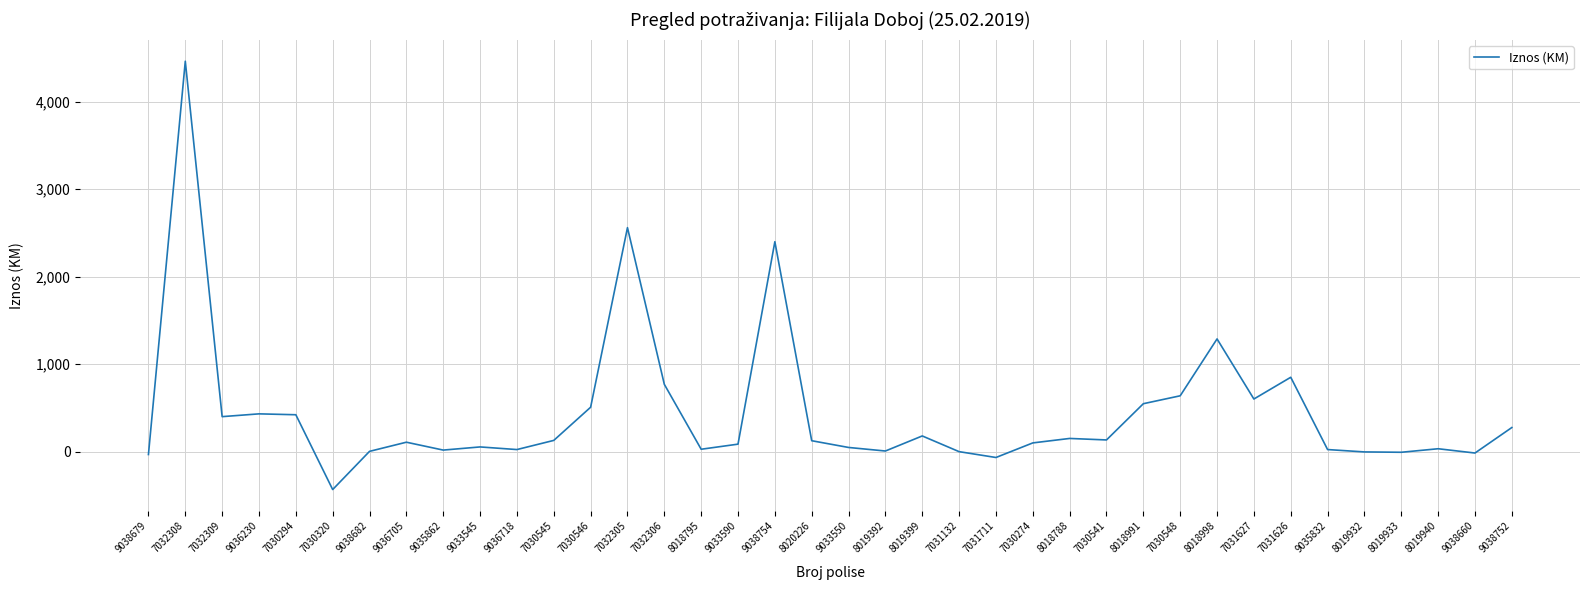

At which label does the data first exceed 125?

7032308